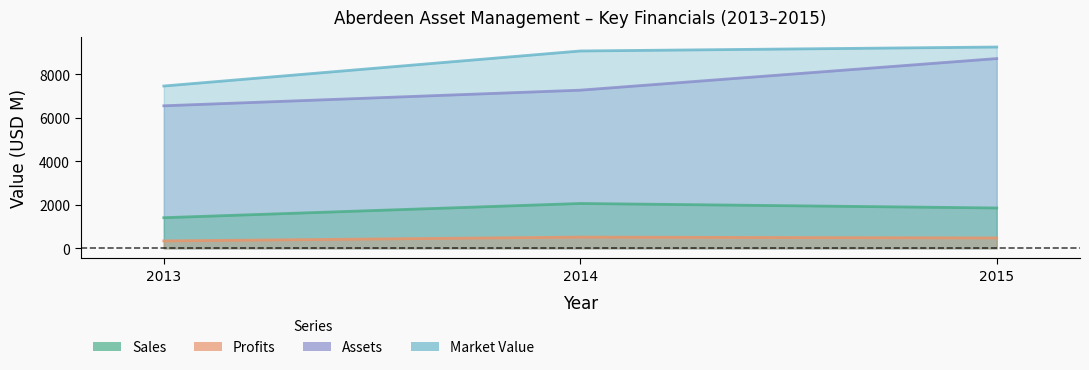

At which label is Assets closest to 7634?

2014